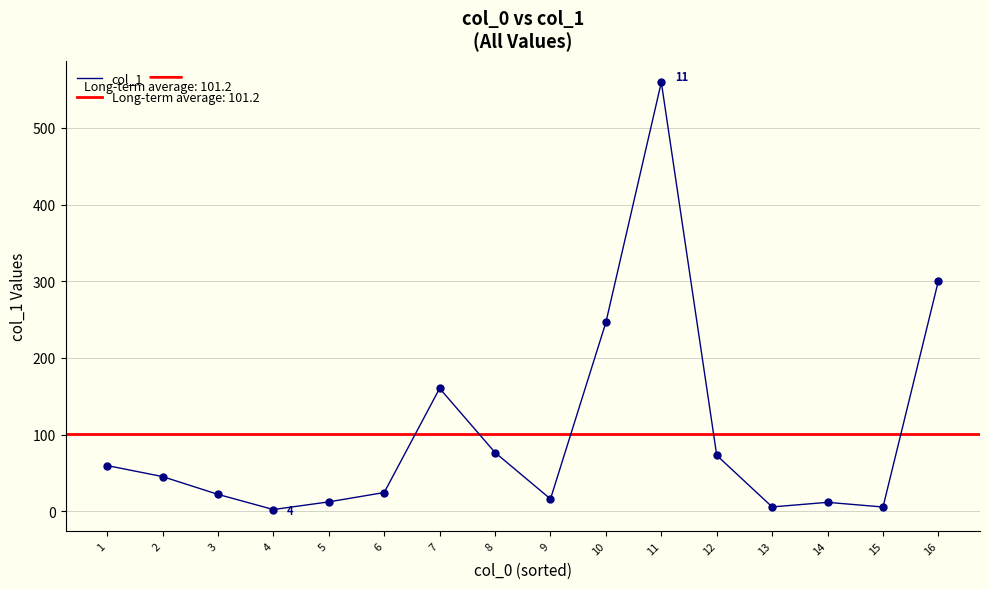

Reading right to left, what are all the values shown in this chart?

300.7	5.4	11.5	5.5	72.8	559.6	246.3	15.9	76.5	160.2	24.3	12.1	2.1	21.9	45.1	59.5